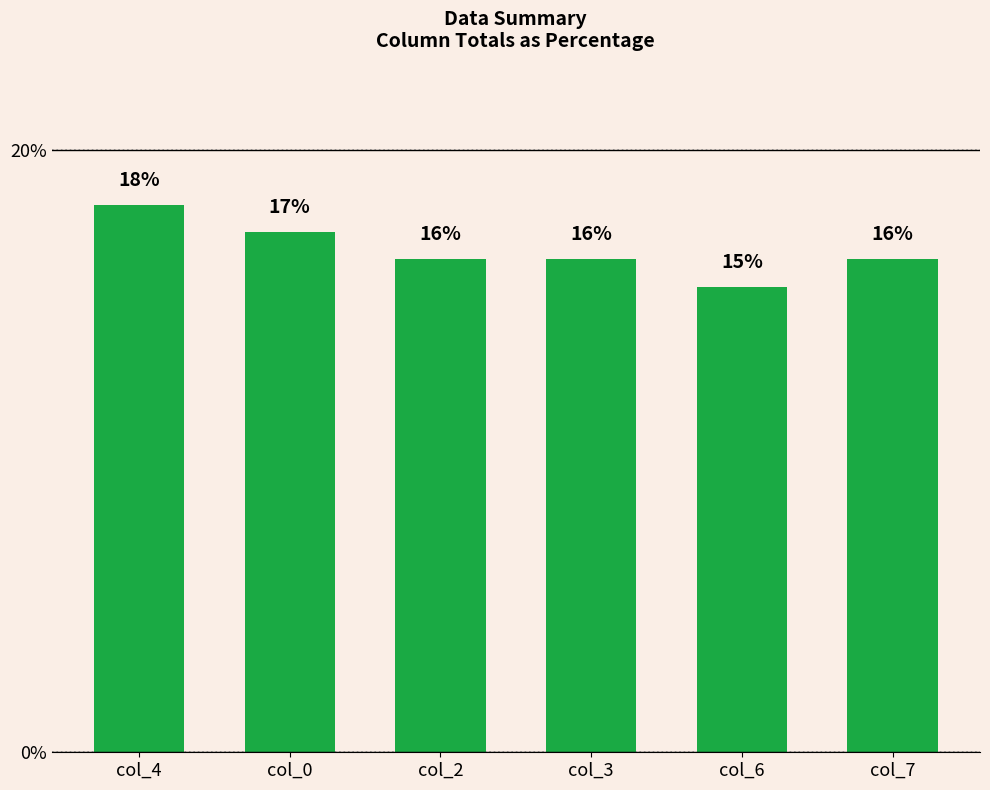

What is the label of the 1st bar from the right?

col_7